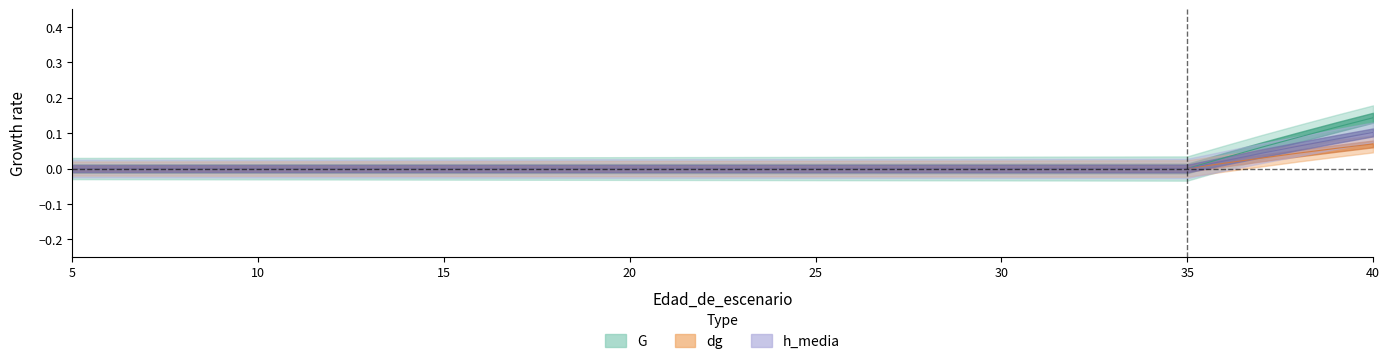

How many series are shown in this chart?

3